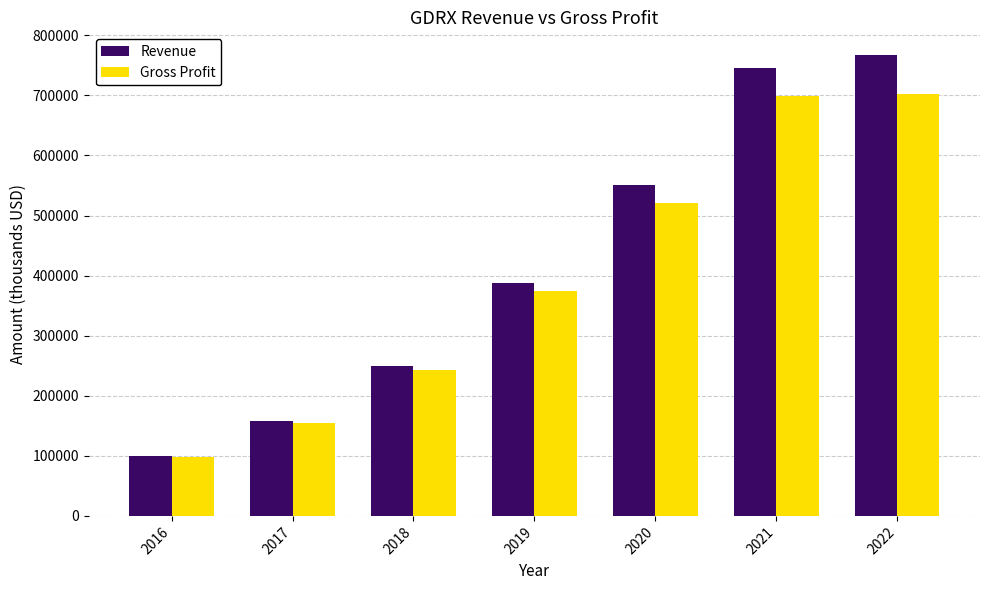

True or false: Revenue has a value of 157200 at 2017.

True